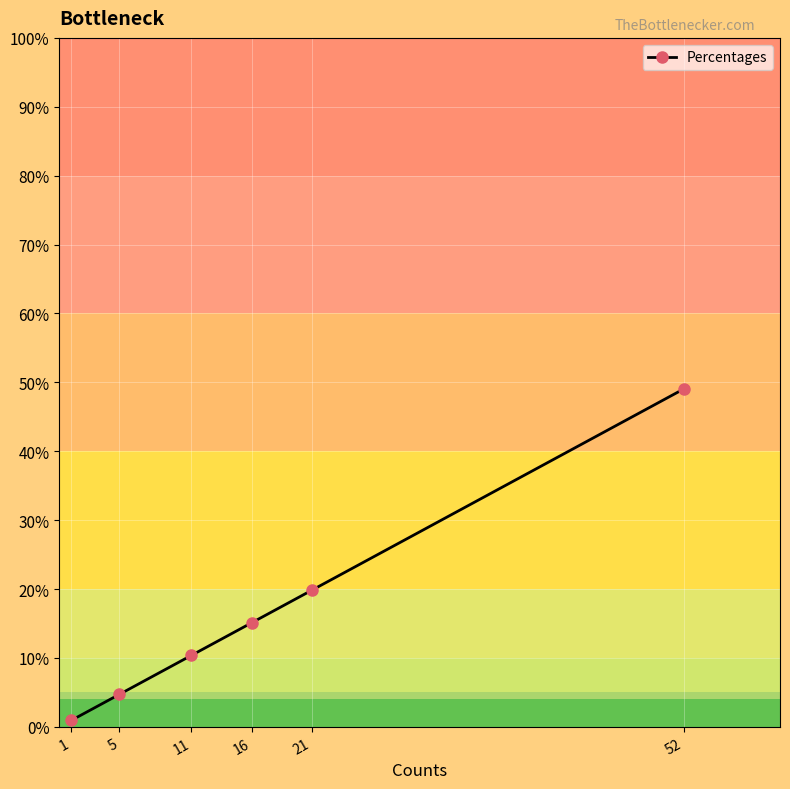

True or false: the data shows 22.3 at 16.

False